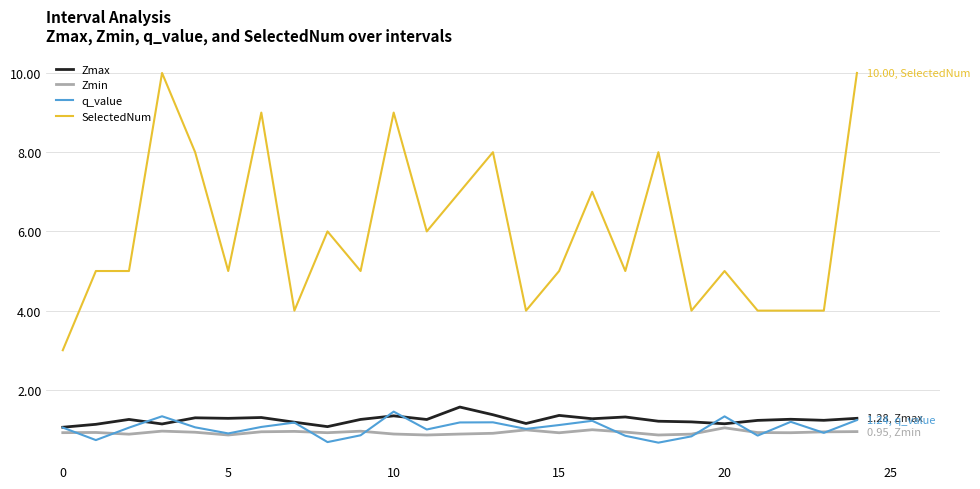

In q_value, how many points are lower than both neighbors (excluding endpoints)?

8